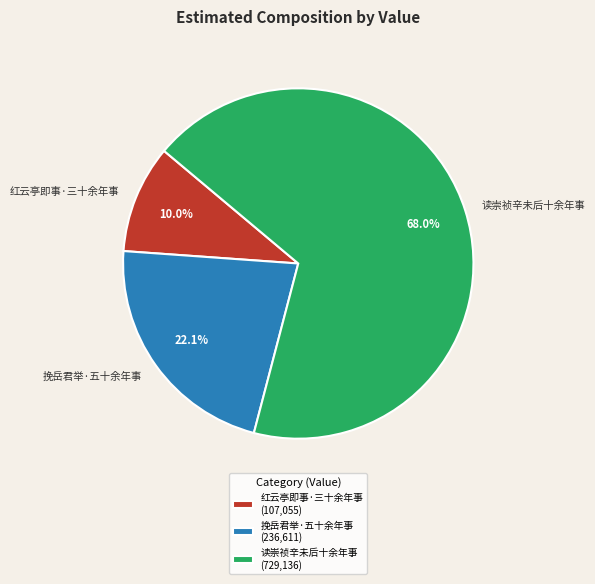

Which has a higher value, 挽岳君举·五十余年事 or 红云亭即事·三十余年事?

挽岳君举·五十余年事